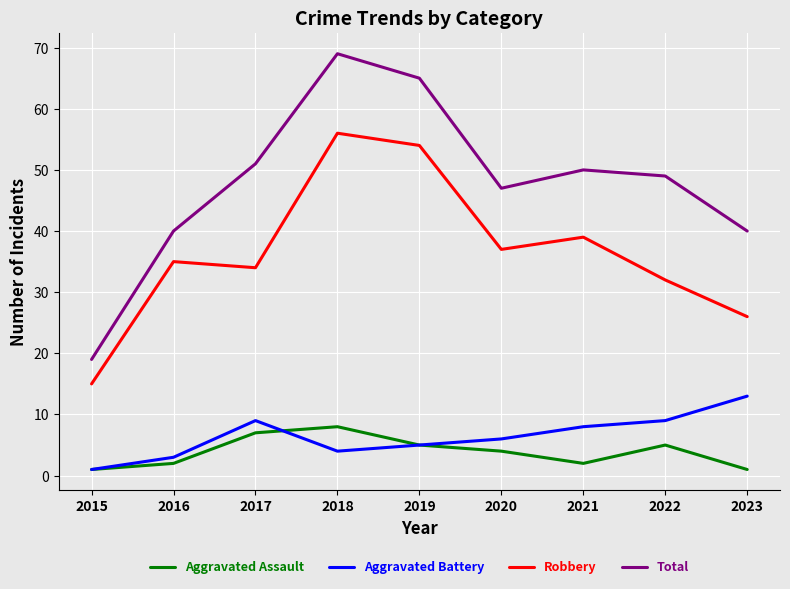

Count the number of categories in the chart.

9